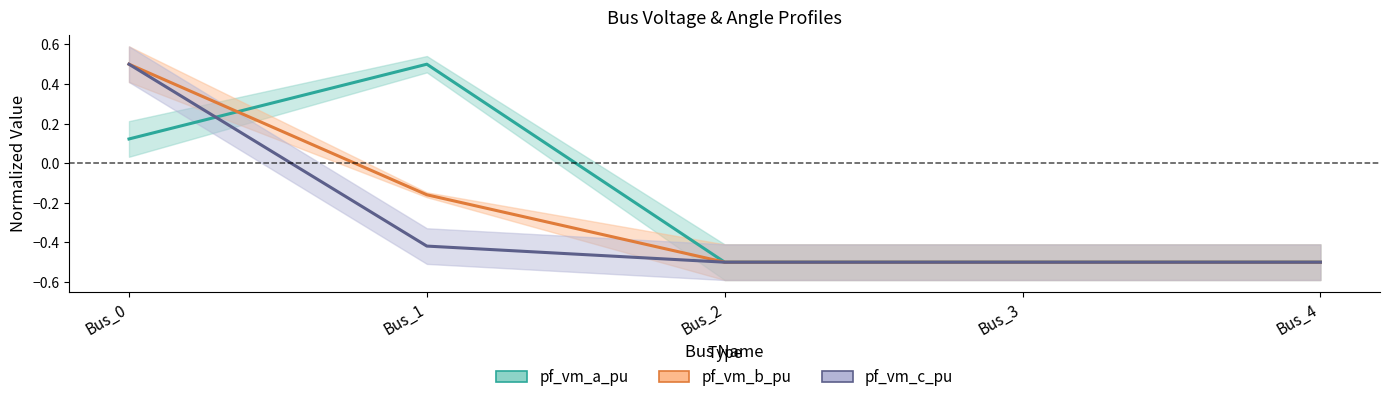

Which category has the highest value in the pf_vm_b_pu series?

Bus_0